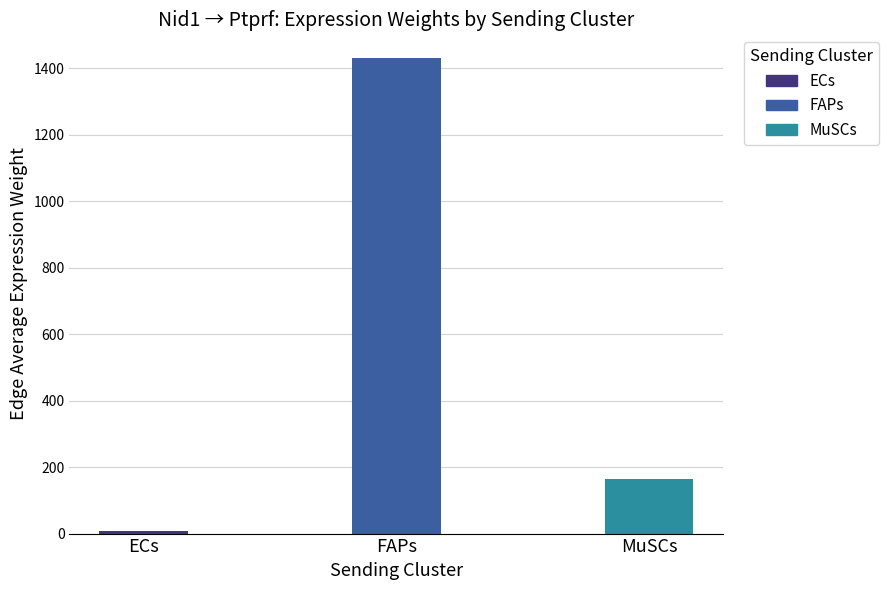

What is the difference between the values at FAPs and MuSCs?

1267.0